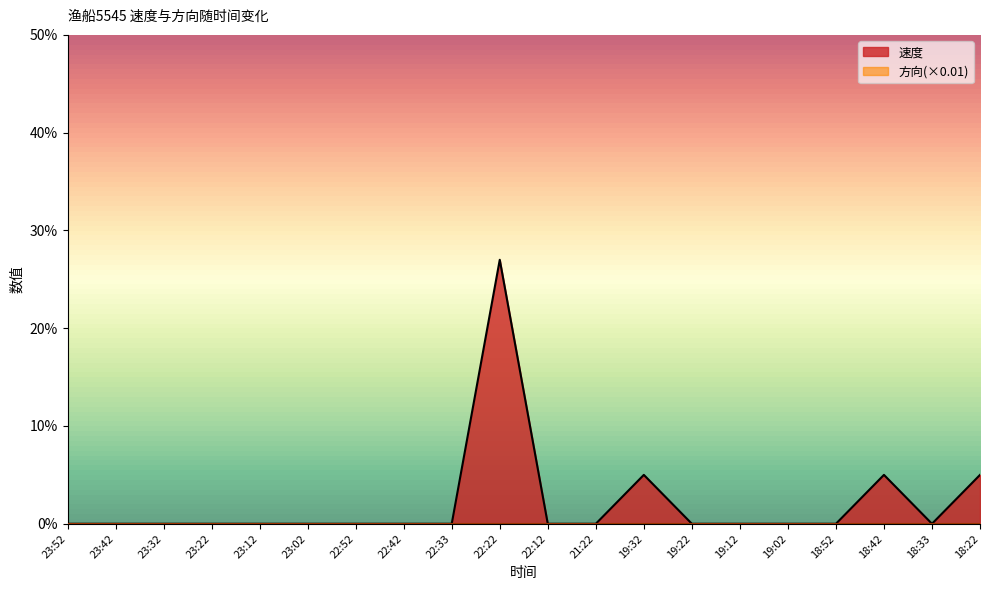

Which category has the lowest value across all series?

23:52